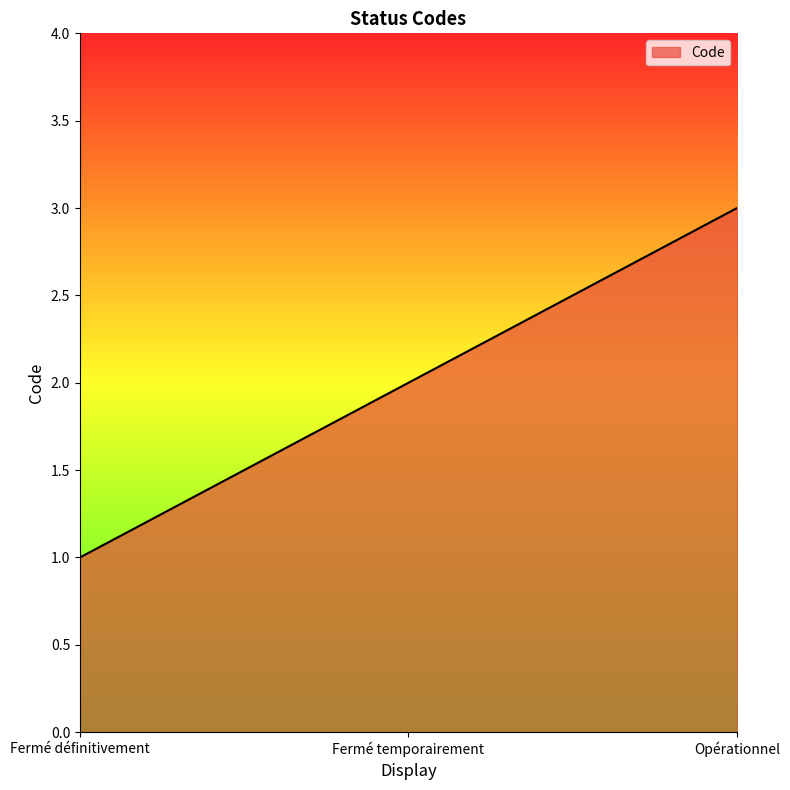

What position from the left is Fermé temporairement?

2